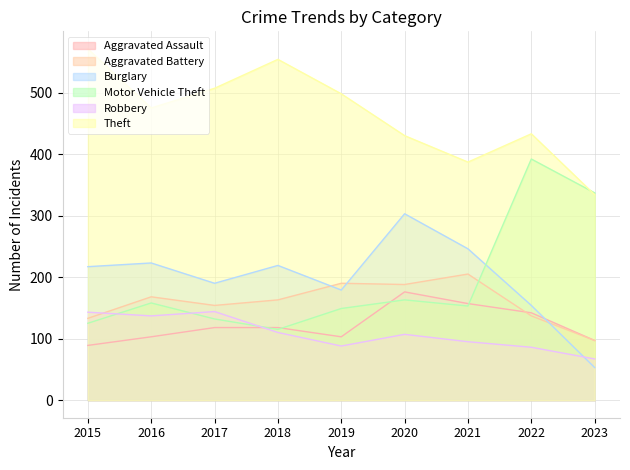

What is the sum of the Robbery values at 2023 and 2016?

204